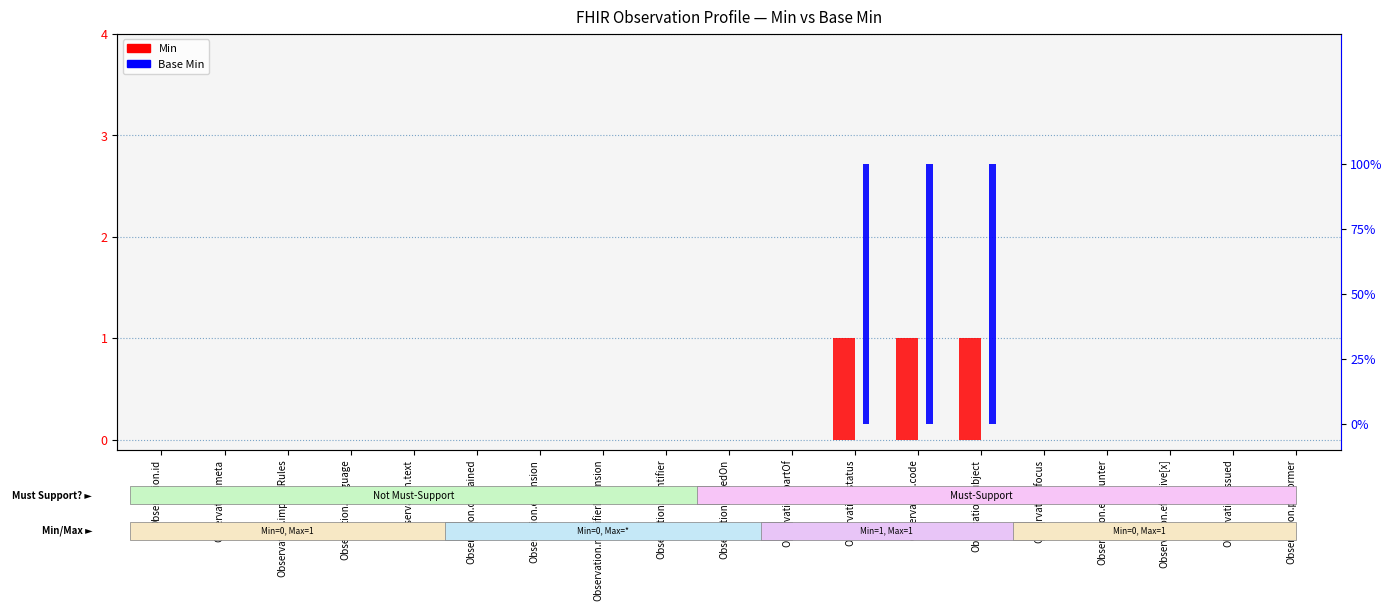

At how many categories does at least one series exceed 0?

3